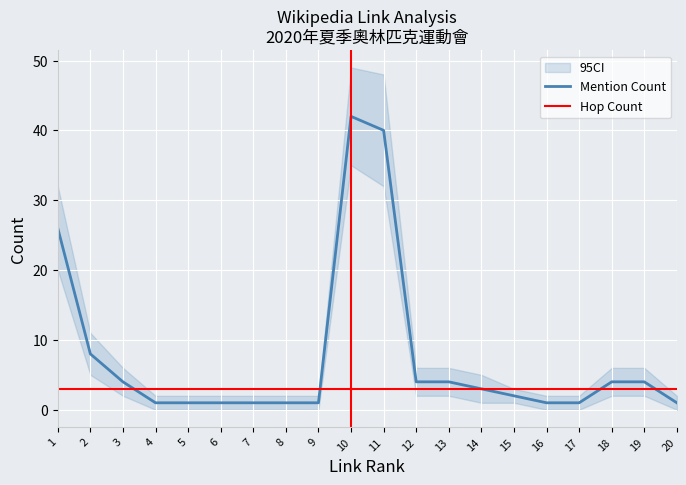

List the series in order of their peak value, highest first.

Mention Count, Hop Count